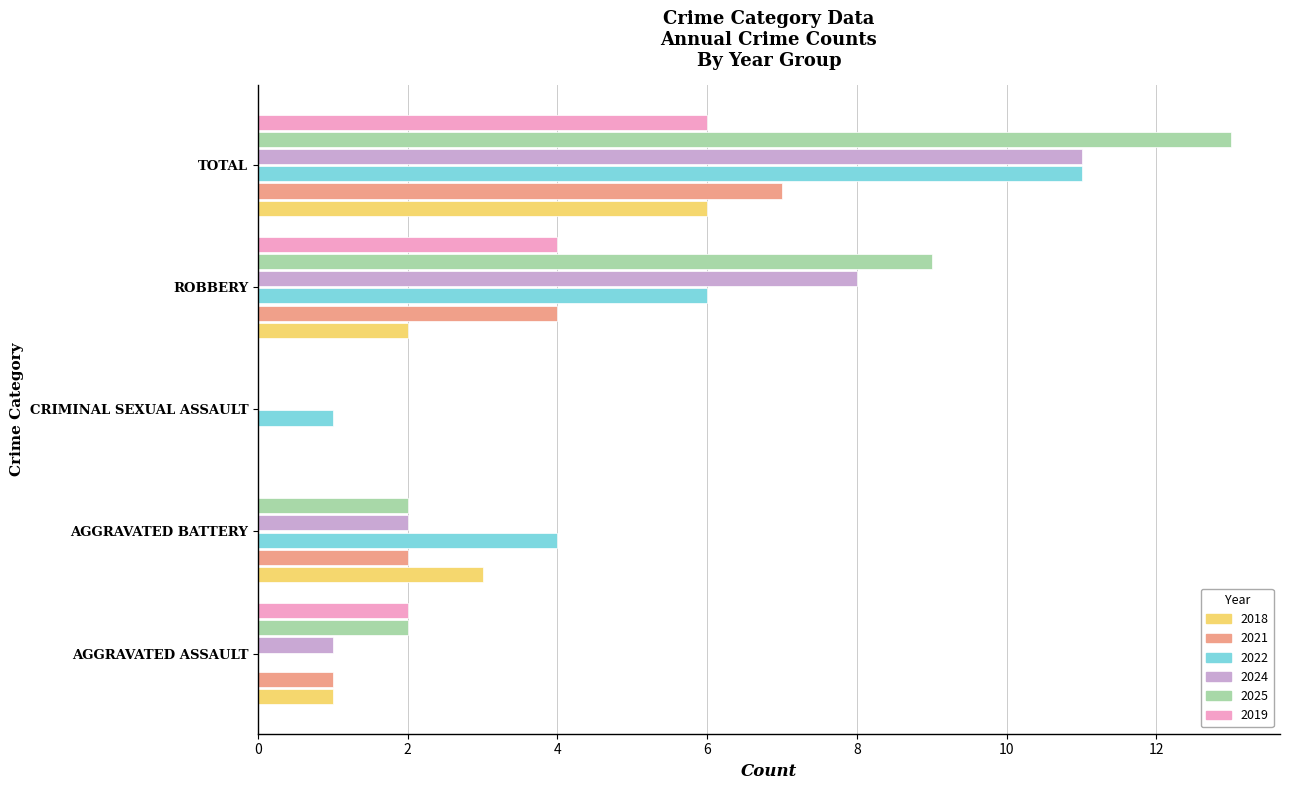

Which series has the largest total across all categories?

2025